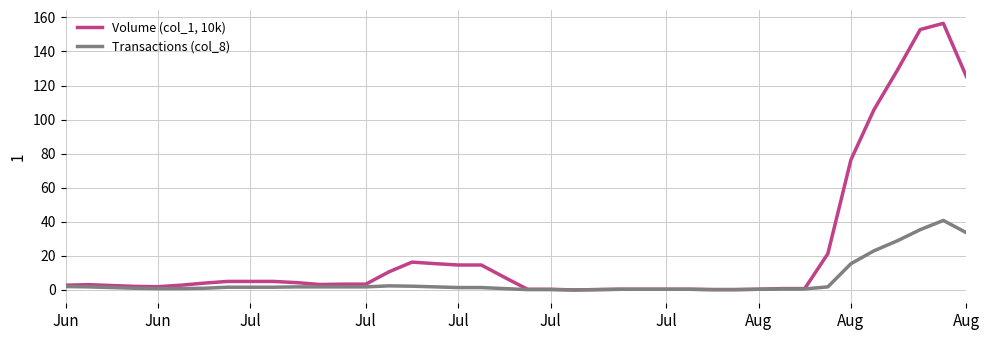

Which series has the largest total across all categories?

Volume (col_1, 10k)